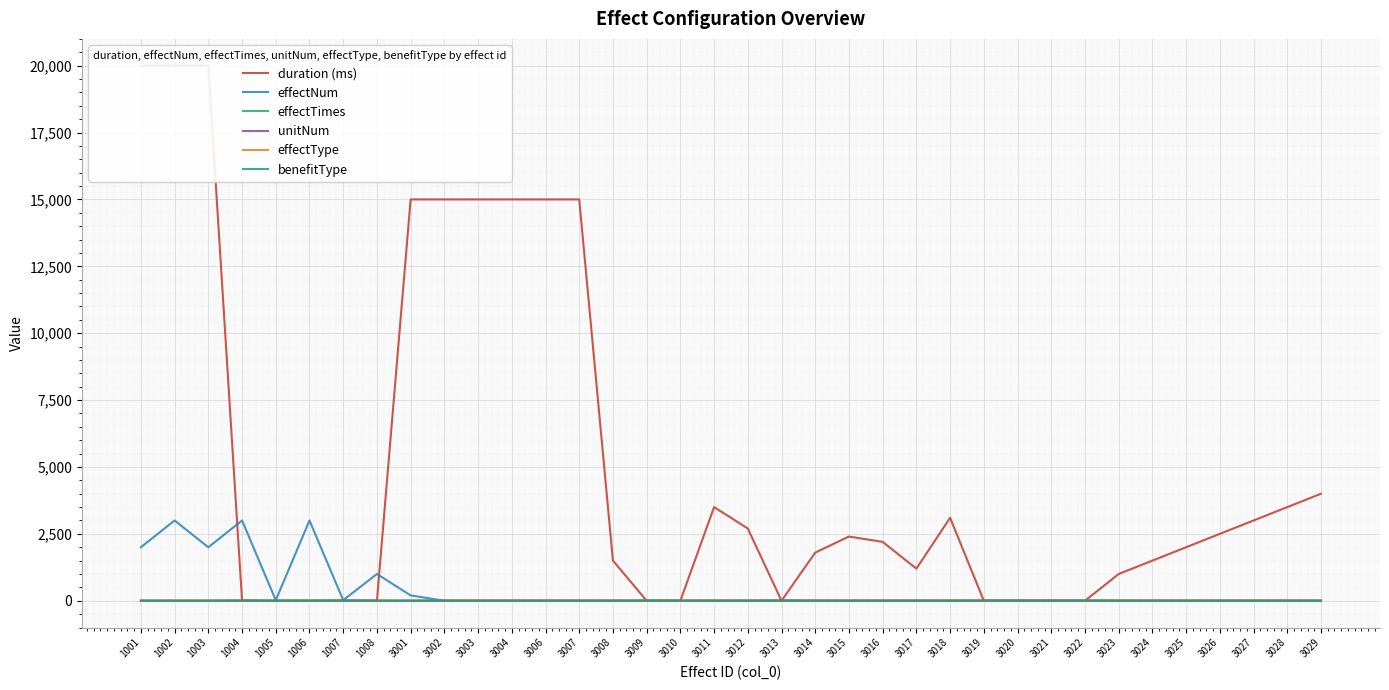

True or false: unitNum has more than 0 points higher than both neighbors.

True